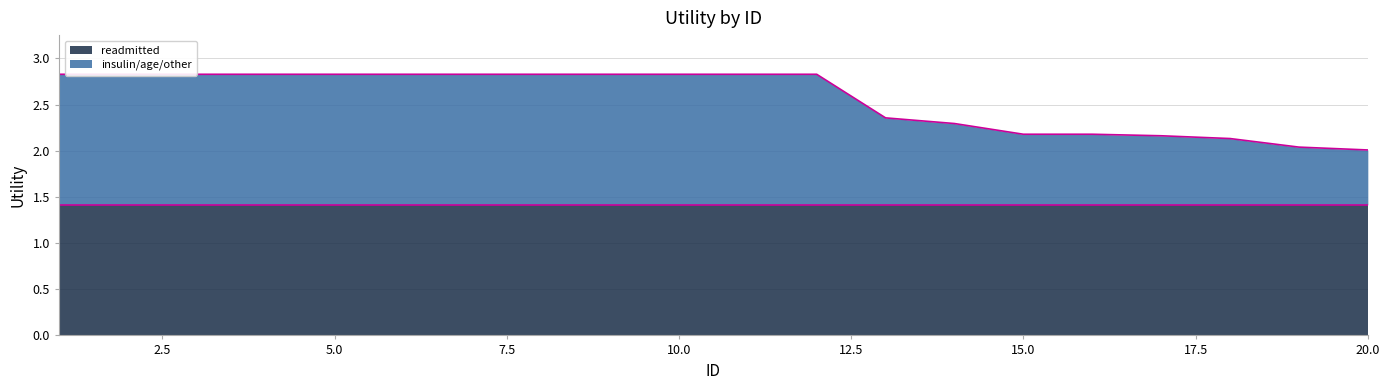

Which label corresponds to the smallest value in the chart?

20